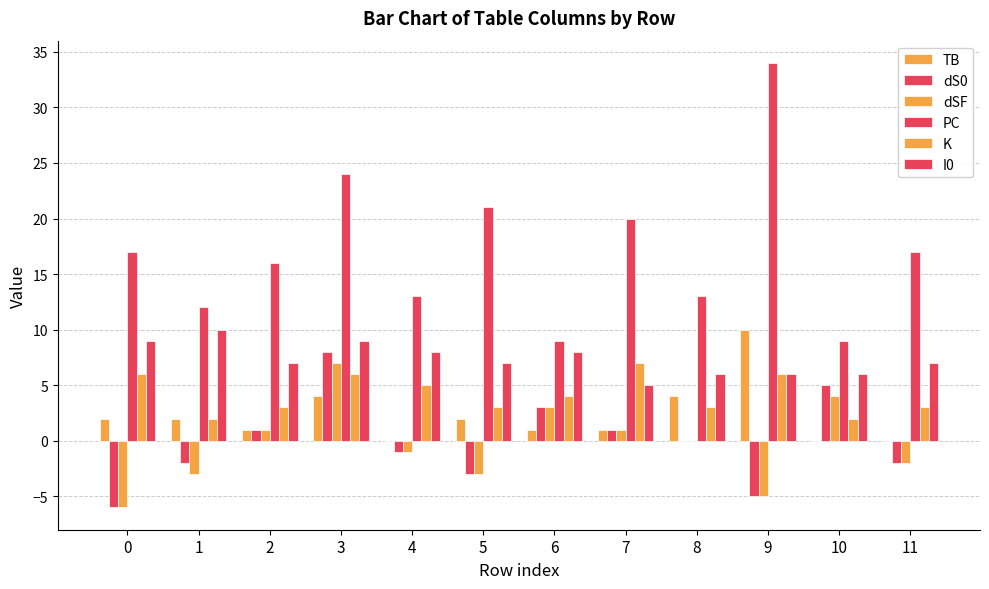

How many groups of bars are there?

12